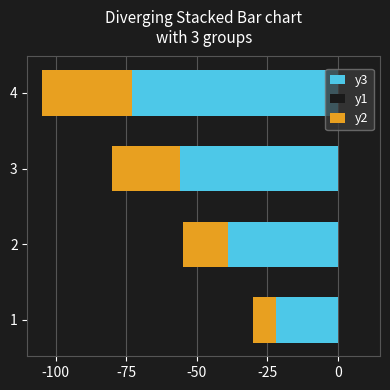

Where is y1 nearest to the value 0?

-25